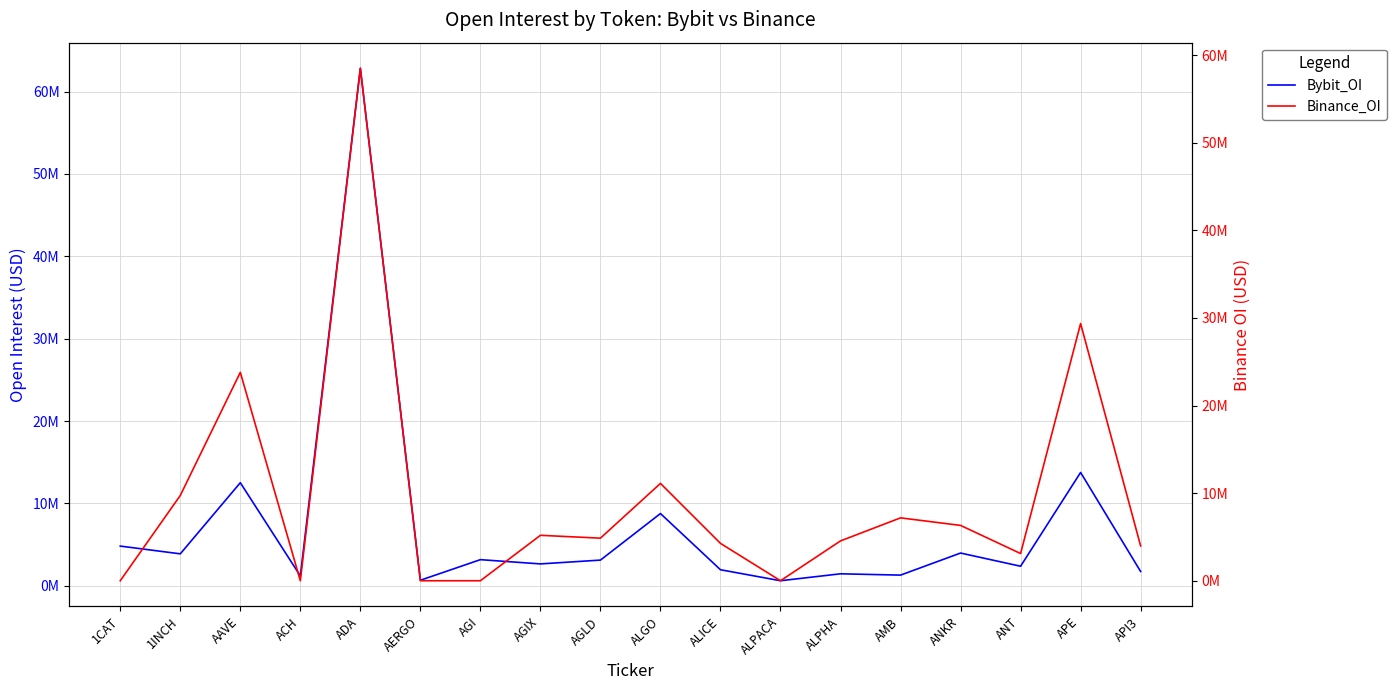

What is the difference between the Binance_OI values at ADA and ALPHA?

53952291